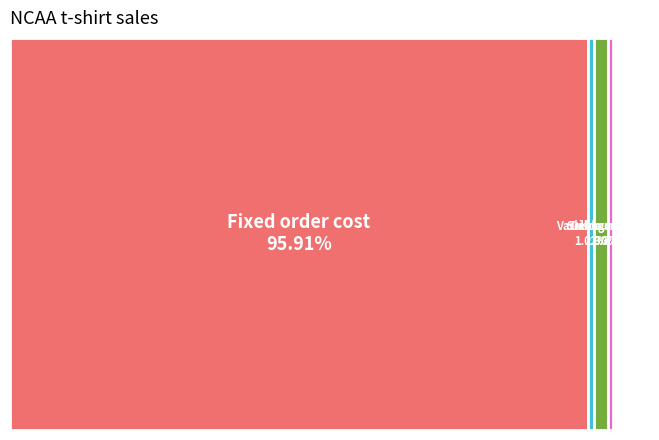

Combined, what portion of the pie is Fixed order cost and Selling price?

98.2%